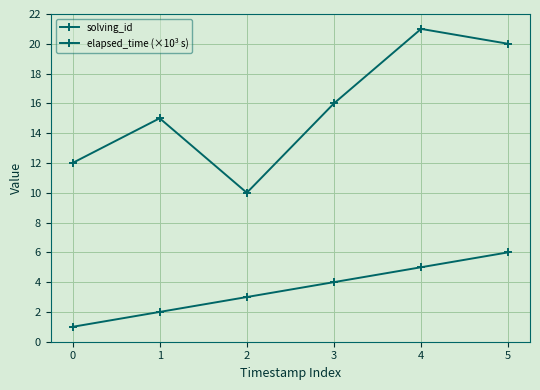

The solving_id series shows 5 at 1. True or false?

False